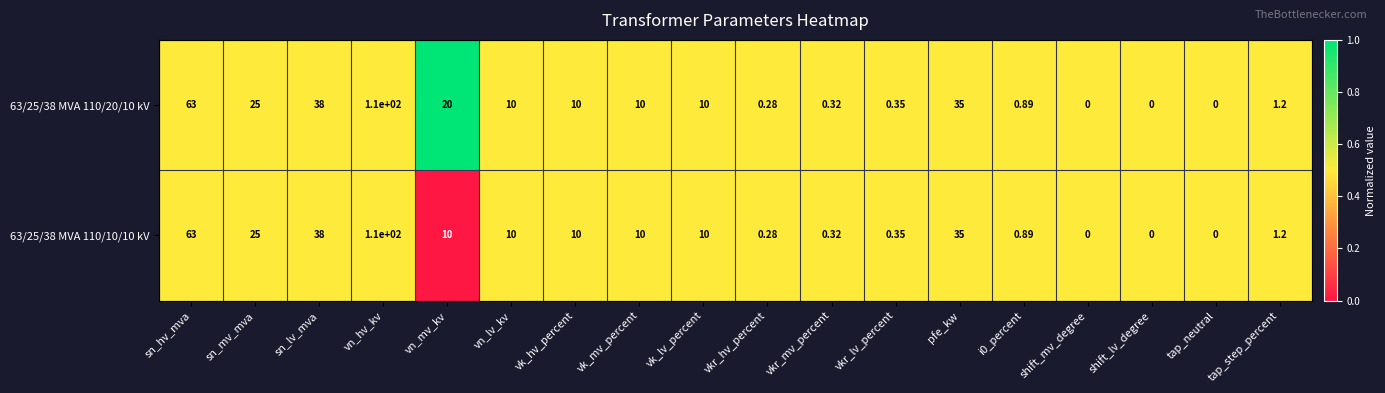

At which category is the sum across all series the highest?

vn_hv_kv